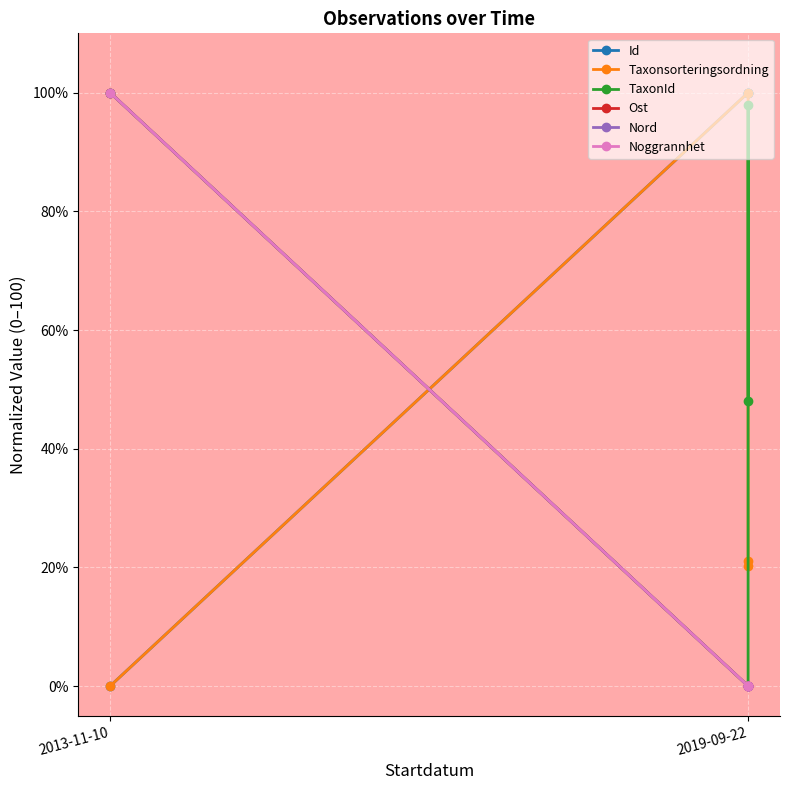

What is the spread (max minus min) of values at 2013-11-10?

100.0